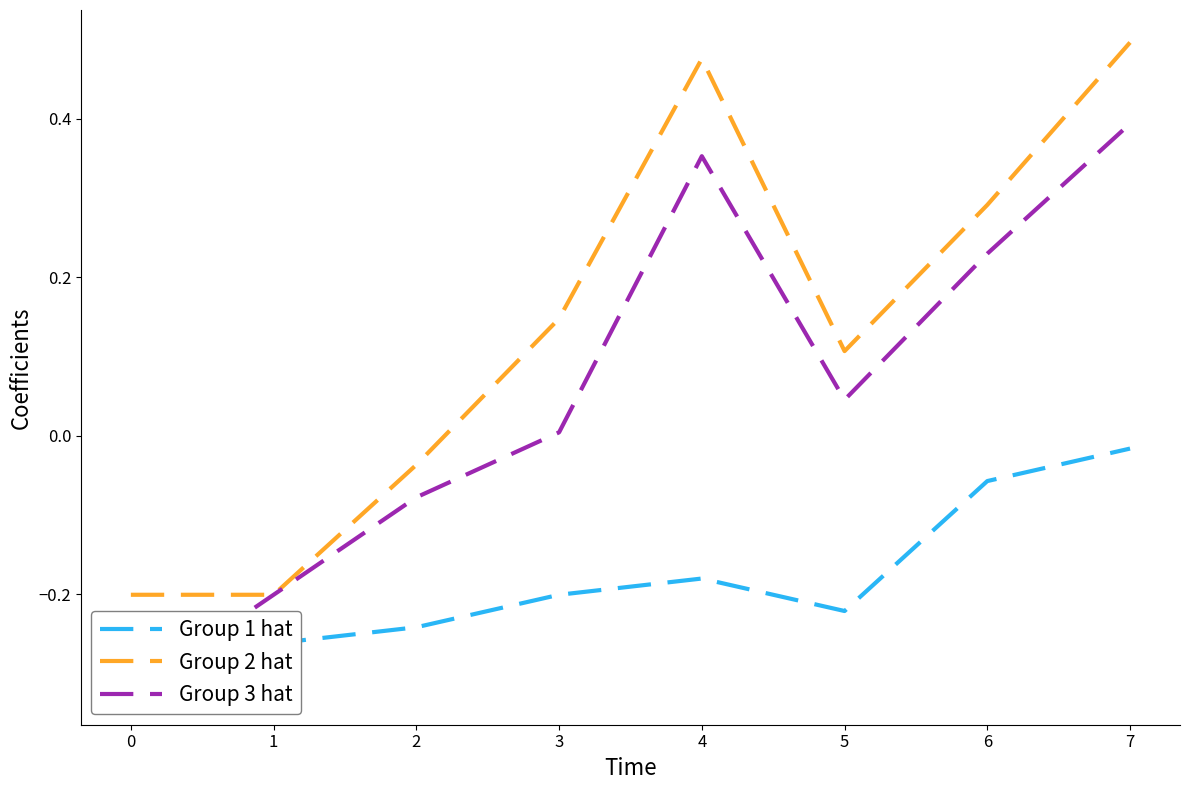

List the series in order of their peak value, highest first.

Group 2 hat, Group 3 hat, Group 1 hat